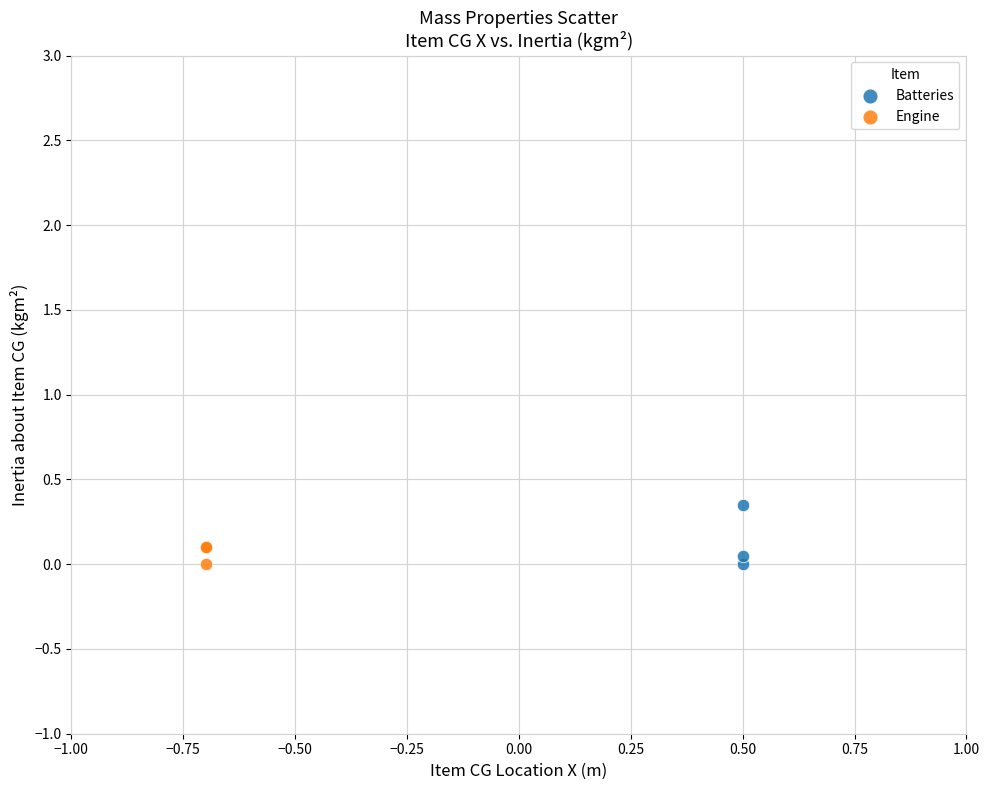

Which series reaches the maximum Y coordinate?

Batteries